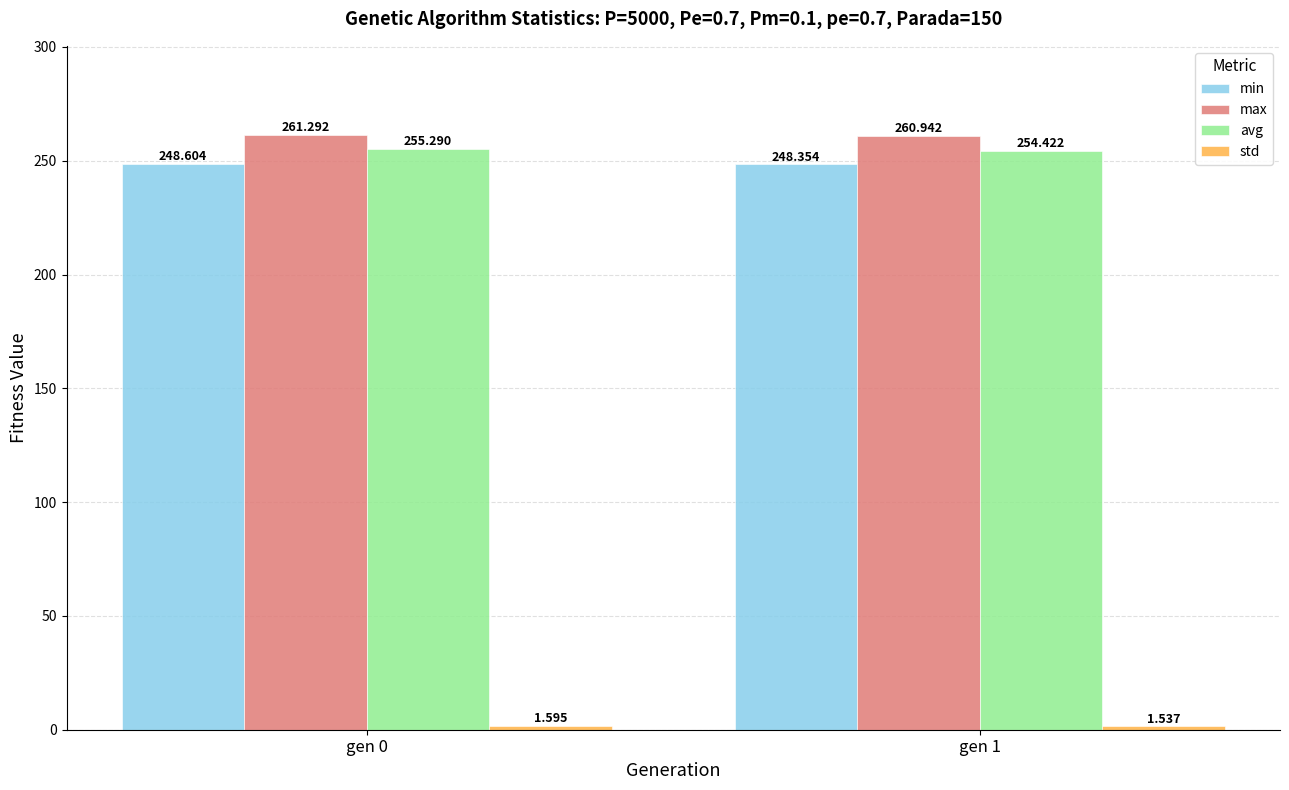

Which series has the widest spread of values?

avg